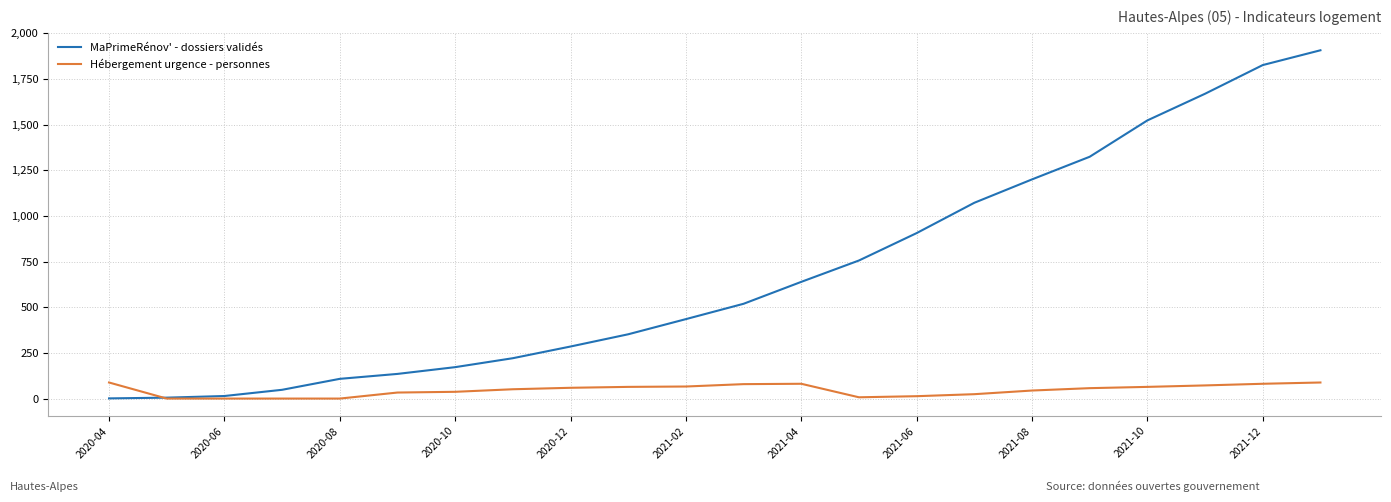

Rank the series by their maximum value, from highest to lowest.

MaPrimeRénov' - dossiers validés, Hébergement urgence - personnes